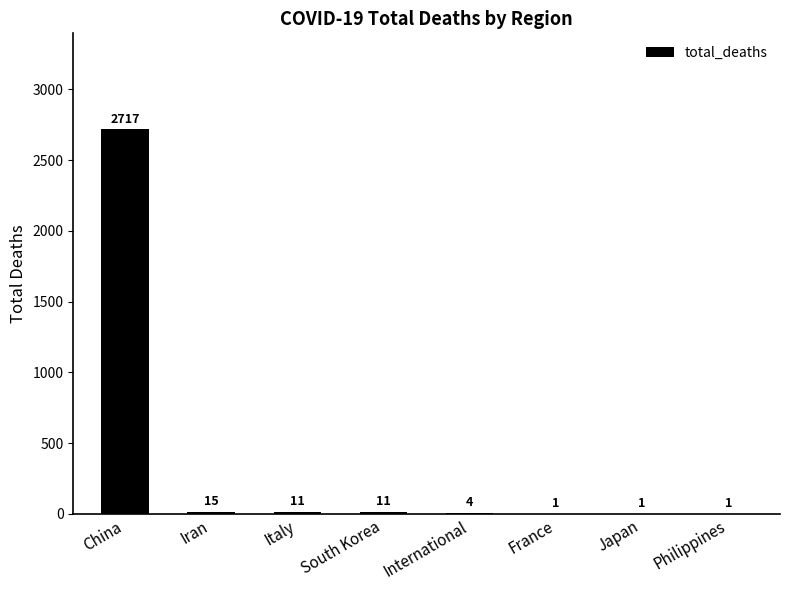

What is the approximate value at China, to the nearest 100?

2700